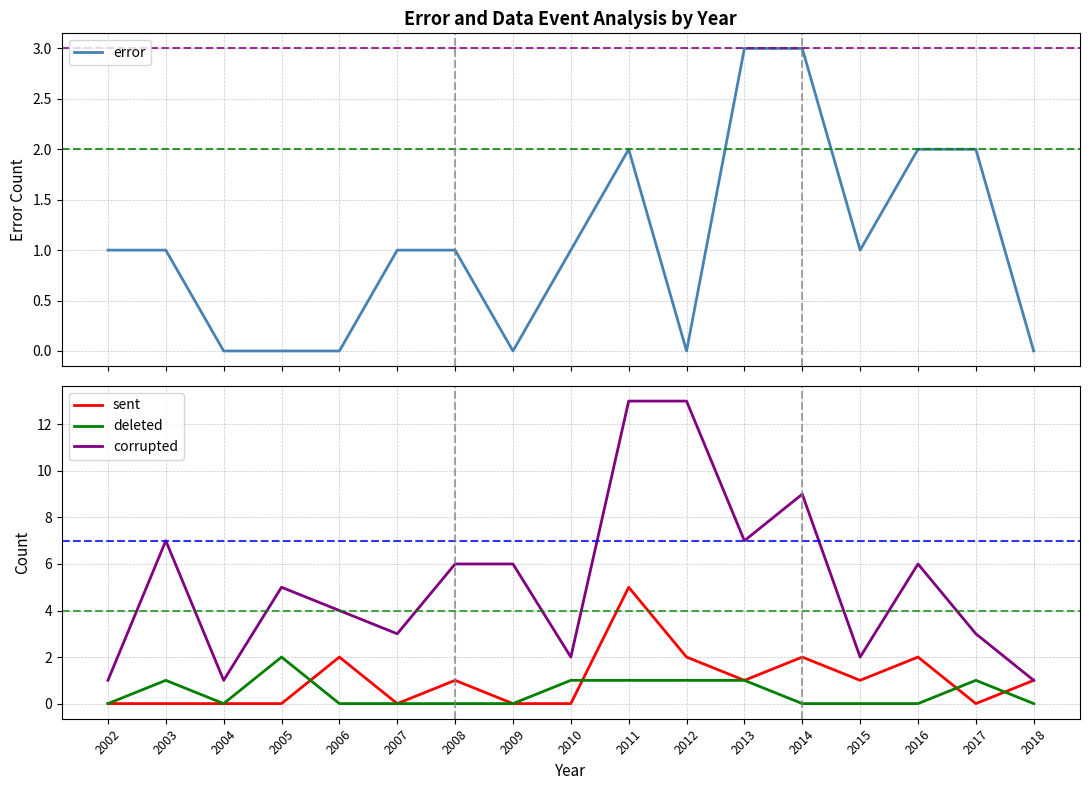

List the series in order of their peak value, lowest first.

deleted, error, sent, corrupted